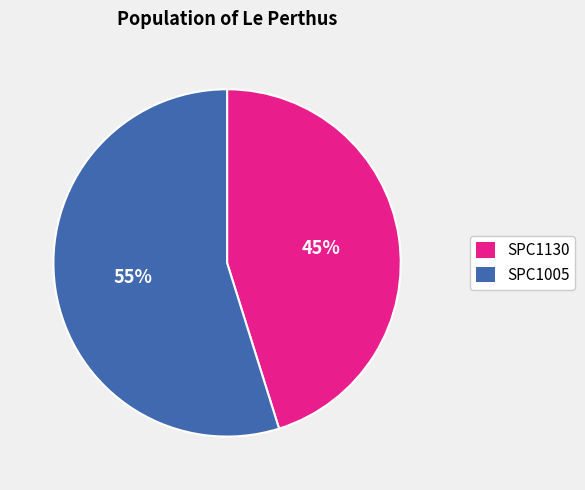

Do SPC1005 and SPC1130 together represent more than half of the pie?

Yes